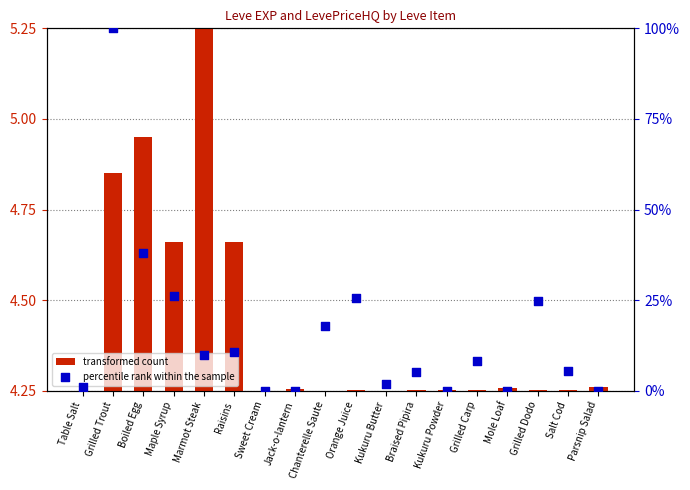

Is the value of percentile rank within the sample at Sweet Cream greater than the value of transformed count at Chanterelle Saute?

No